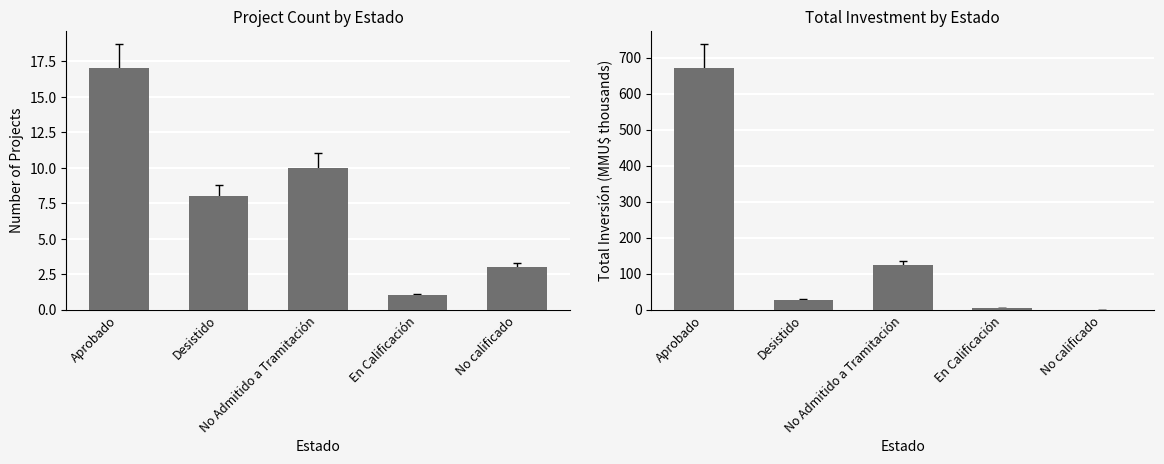

Rank the series by their average value, from lowest to highest.

Count, Inversión(MMU$)